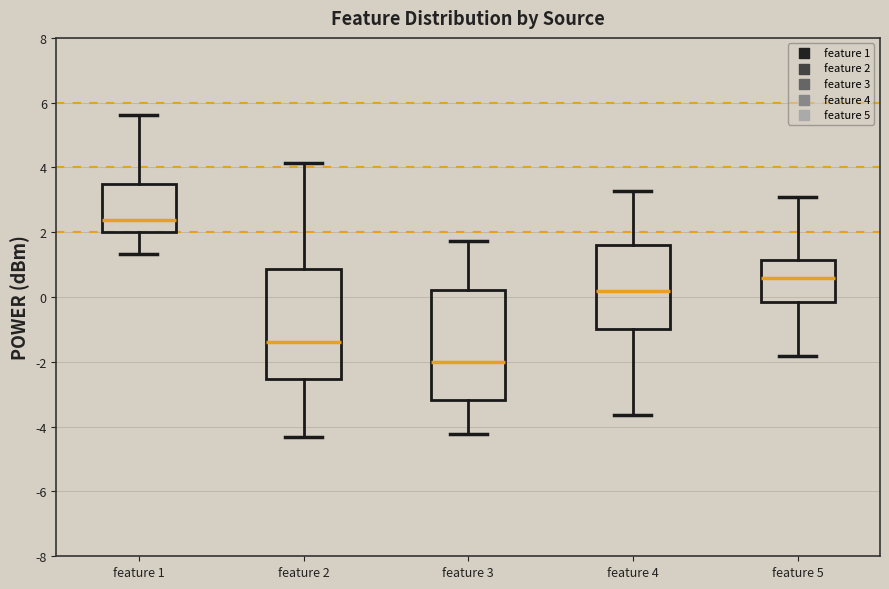

Reading left to right, read every box against the y-axis: the position of its median line, the range the box covers, and the ends of its whiskers. The values are not printed on the chart, so give them approximately, as read against the axis.

feature 1: median 2.4, box 2.0 to 3.4, whiskers 1.4 to 5.6
feature 2: median -1.4, box -2.6 to 0.8, whiskers -4.4 to 4.2
feature 3: median -2.0, box -3.2 to 0.2, whiskers -4.2 to 1.8
feature 4: median 0.2, box -1.0 to 1.6, whiskers -3.6 to 3.2
feature 5: median 0.6, box -0.2 to 1.2, whiskers -1.8 to 3.0